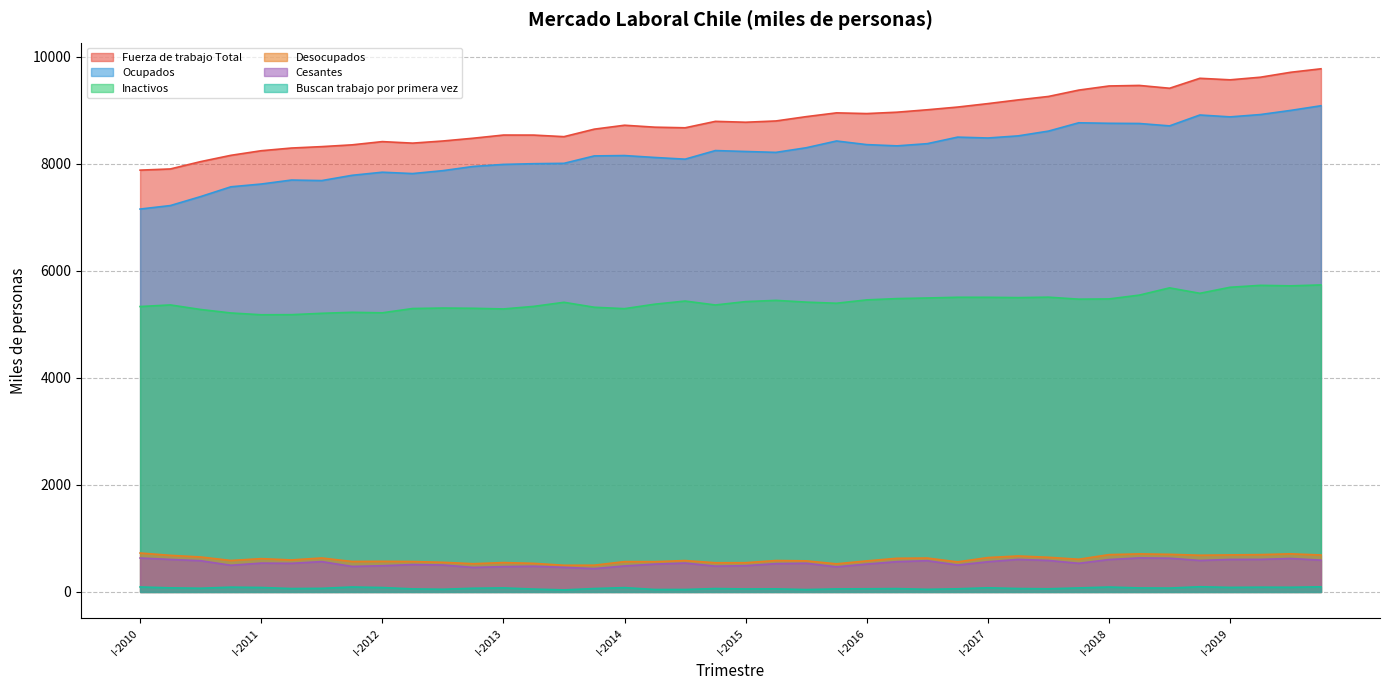

What is the value of the Buscan trabajo por primera vez point at the 23rd from the left?

44.9